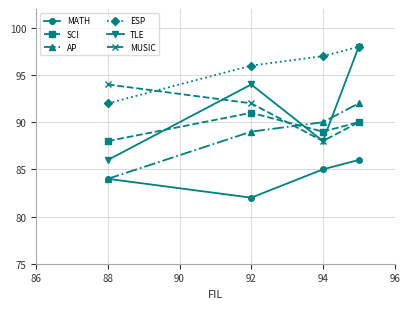

Reading left to right, what are all the values shown in this chart?

MATH: 84	82	85	86
SCI: 88	91	89	90
AP: 84	89	90	92
ESP: 92	96	97	98
TLE: 86	94	88	98
MUSIC: 94	92	88	90